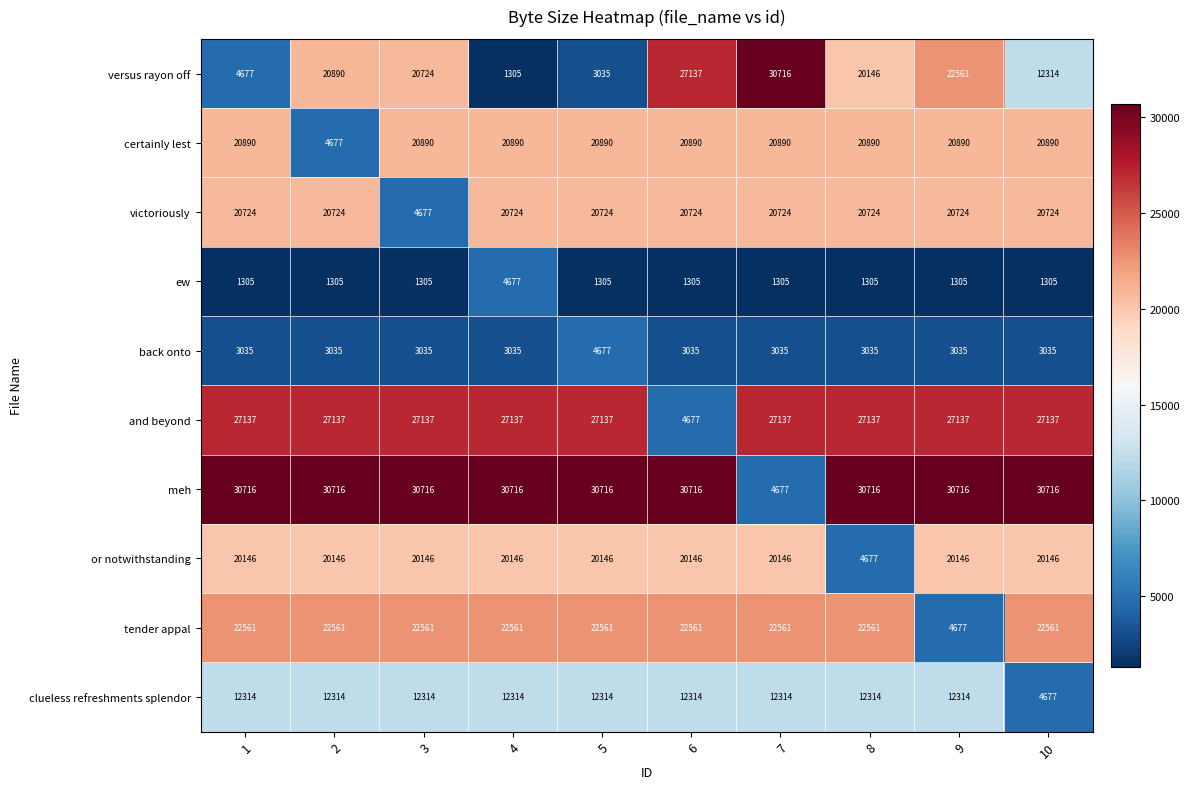

Read the victoriously value at 1, to the nearest 100.

20700